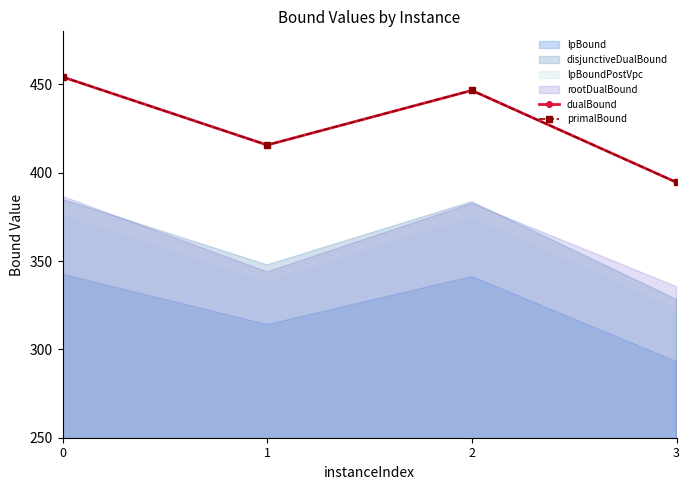

At which category does primalBound reach its first local valley?

1